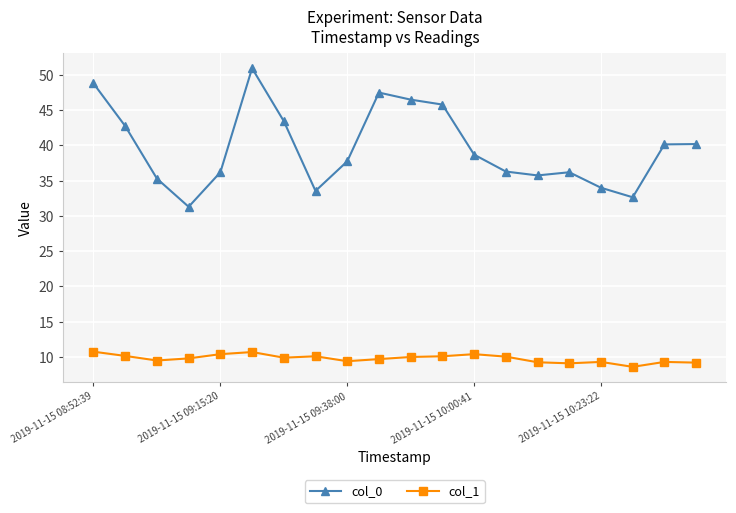

True or false: col_0 and col_1 intersect in this chart.

False